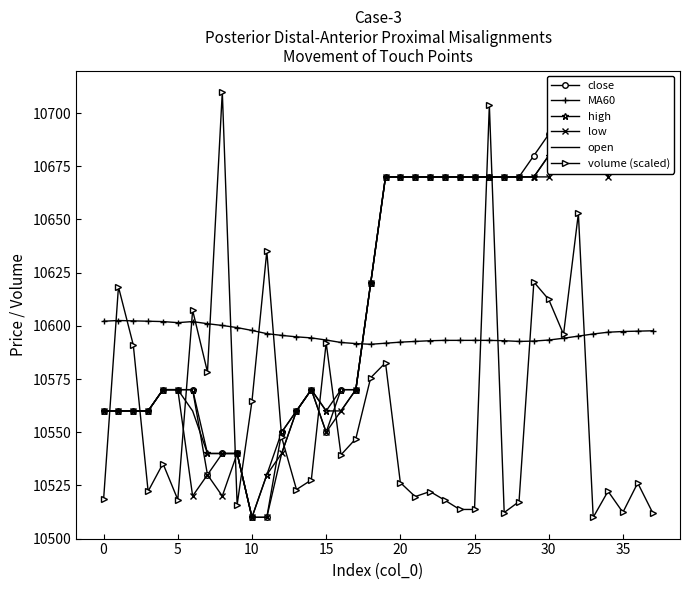

What is the sum of all close values?

403530.0